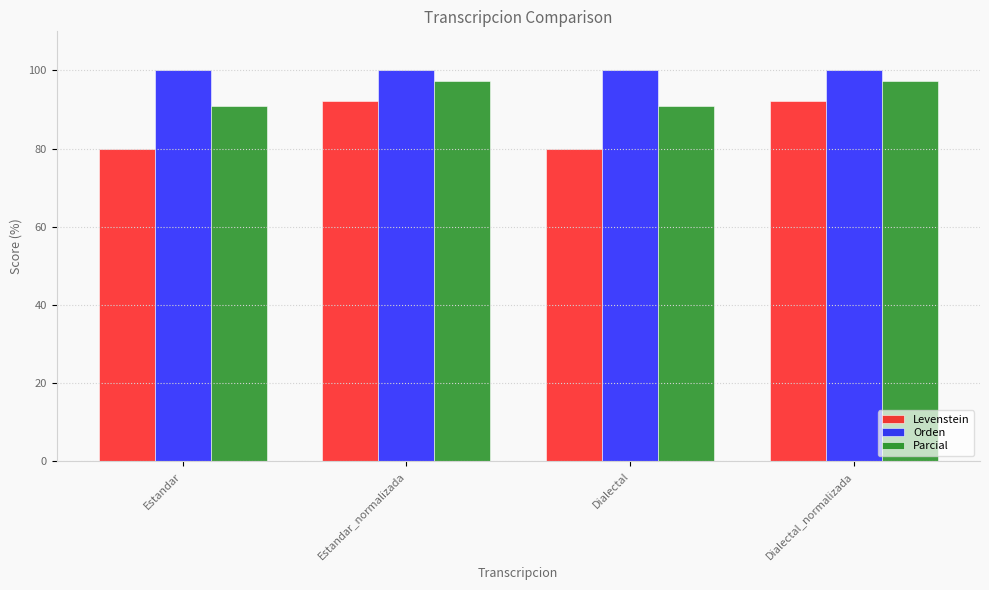

What is the total value across all series at Dialectal_normalizada?

289.5